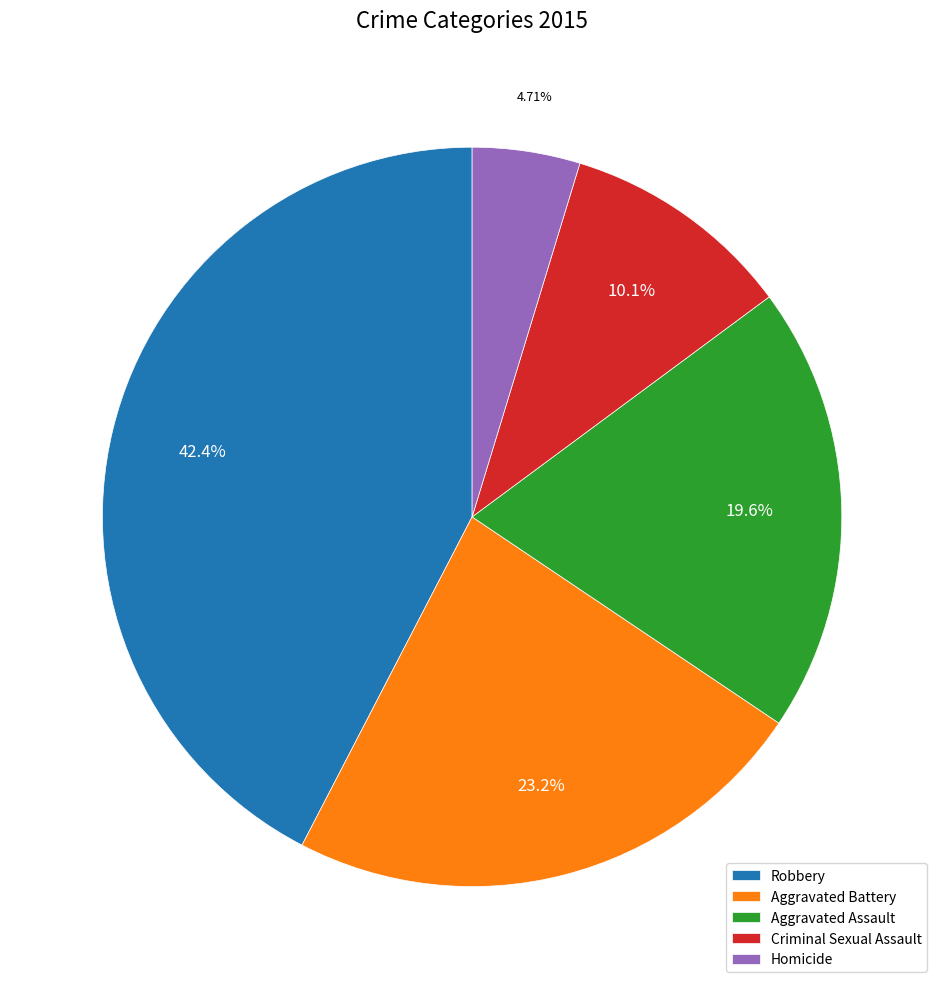

What percentage is the Aggravated Assault slice, to the nearest percent?

20%